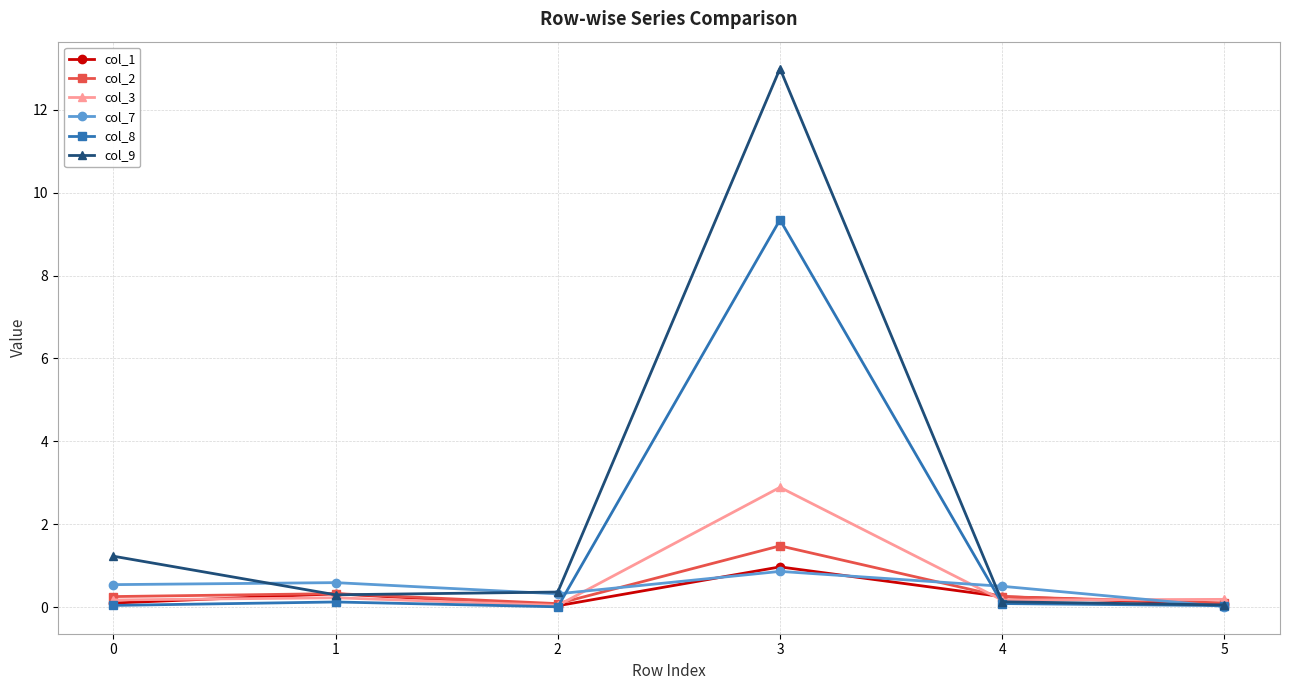

Where is the first local minimum for col_3?

2